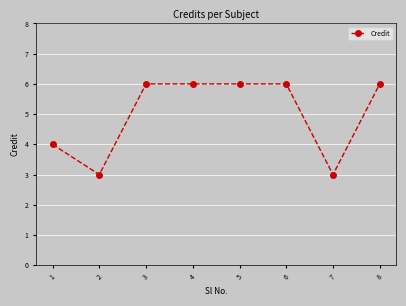

The chart shows a value of 10 at 4. True or false?

False